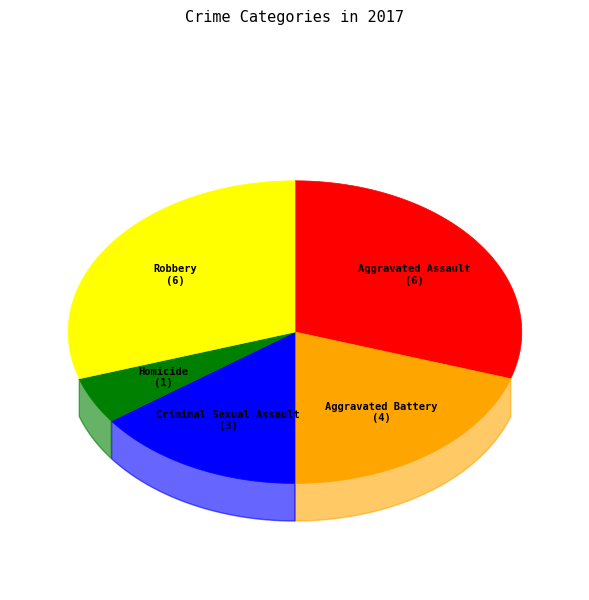

Does any single category account for the majority?

No